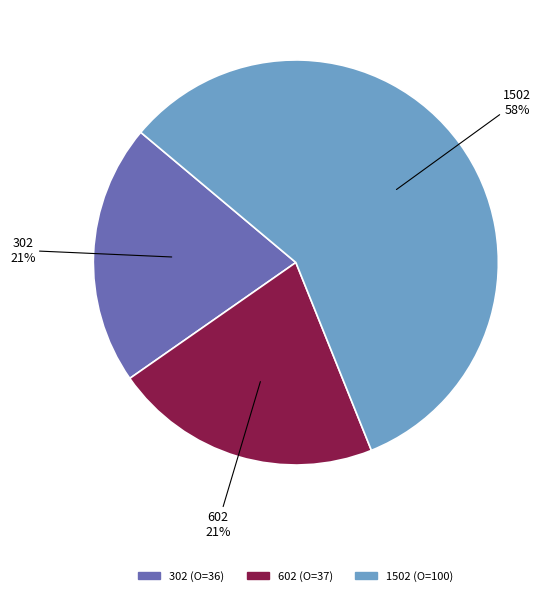

Combined, what portion of the pie is 302 and 1502?

78.6%